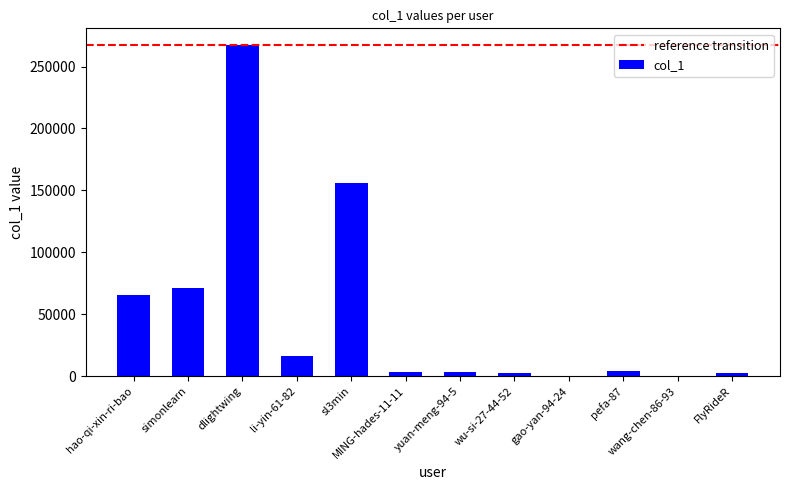

At which label is the value closest to 133726?

sl3min